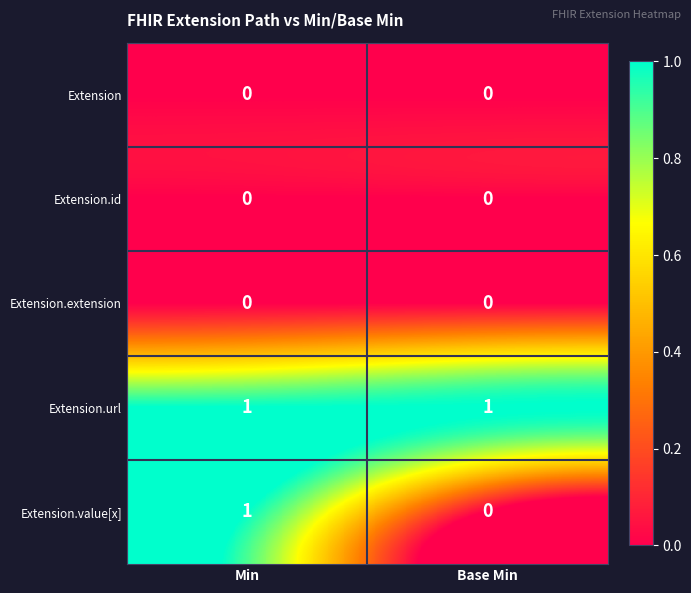

Reading right to left, extract all data points from this chart.

Extension: Base Min=0	Min=0
Extension.id: Base Min=0	Min=0
Extension.extension: Base Min=0	Min=0
Extension.url: Base Min=1	Min=1
Extension.value[x]: Base Min=0	Min=1